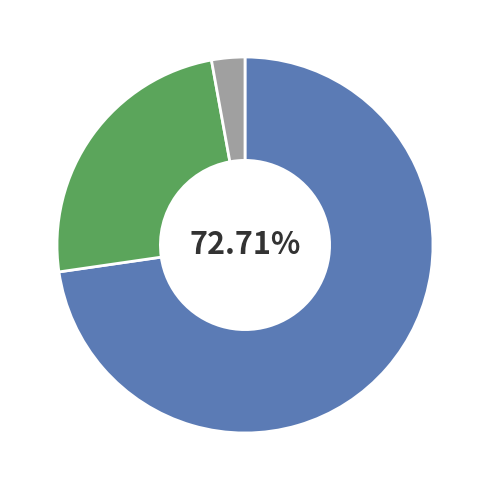

Does any single category account for the majority?

Yes